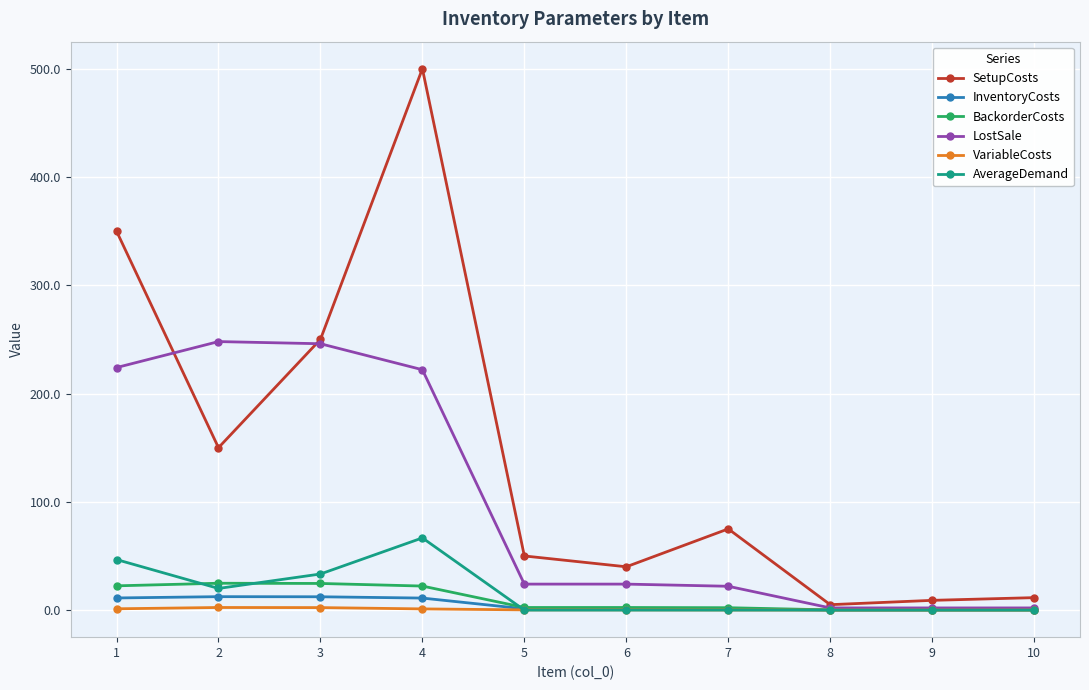

Where is the first local minimum for AverageDemand?

2